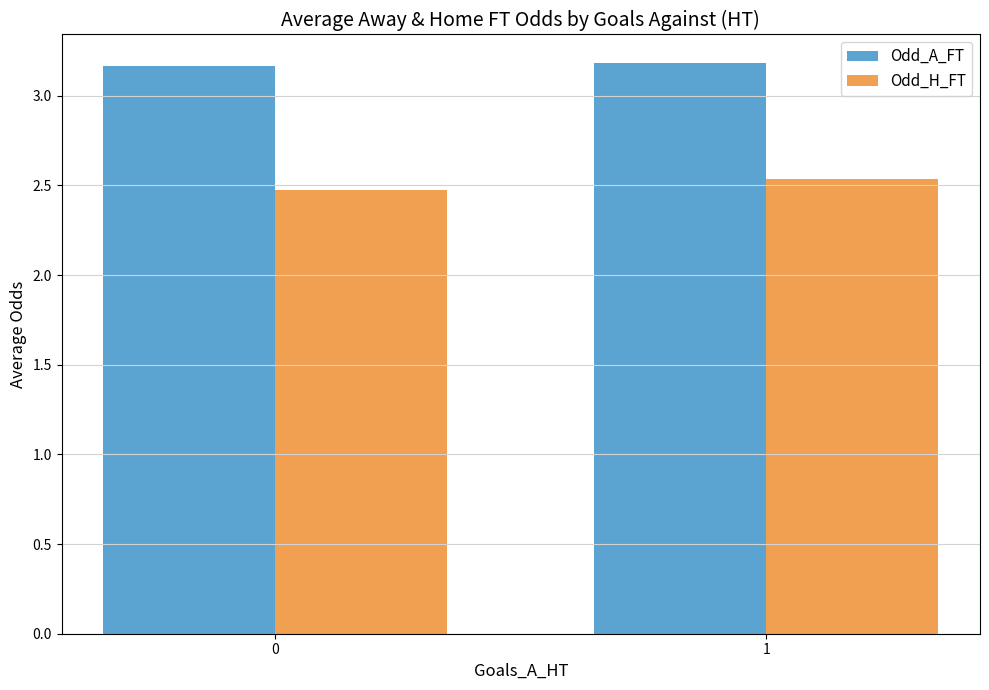

Rank the series by their maximum value, from highest to lowest.

Odd_A_FT, Odd_H_FT